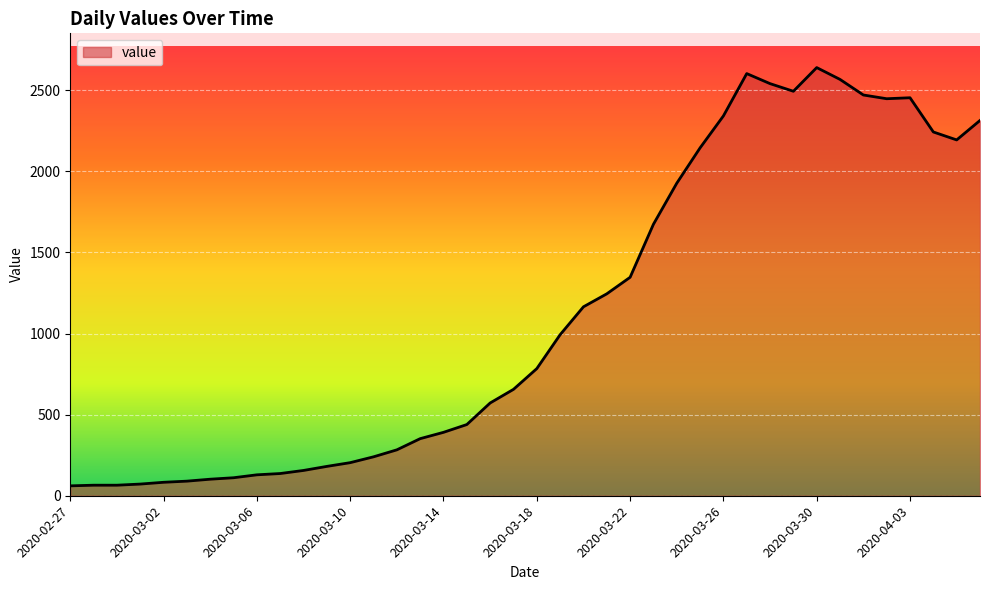

What is the difference between the maximum and minimum values?

2579